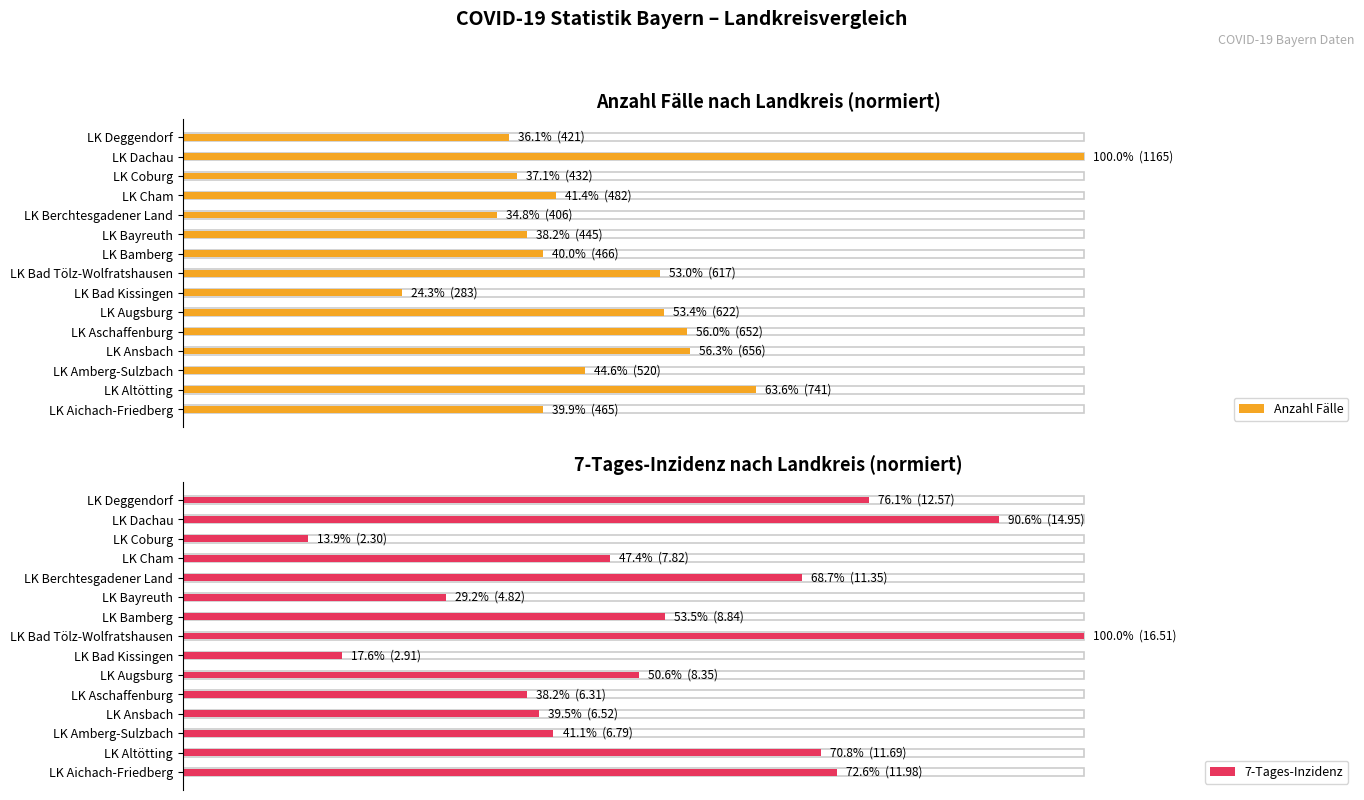

Rank the series by their average value, from lowest to highest.

Anzahl Fälle, 7-Tages-Inzidenz